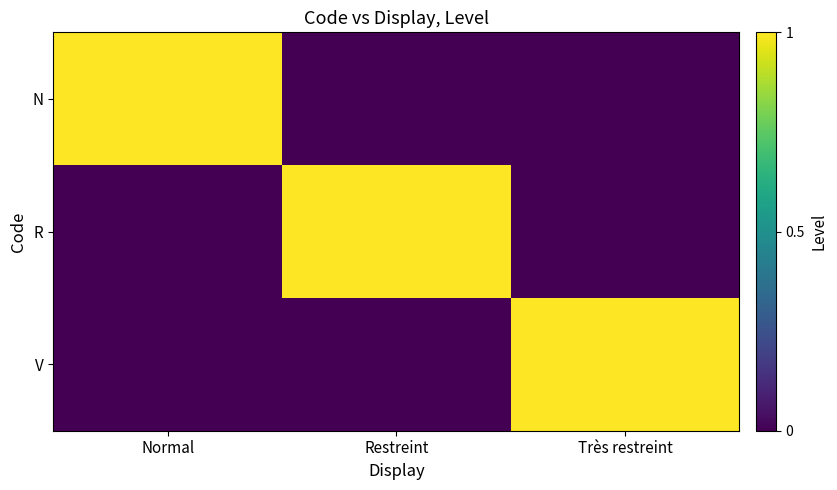

At how many categories does at least one series exceed 0?

3